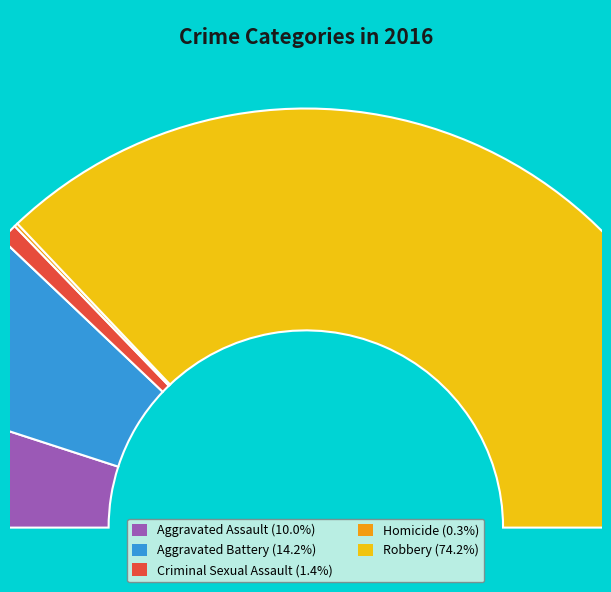

Is the sum of Criminal Sexual Assault and Robbery greater than half?

Yes